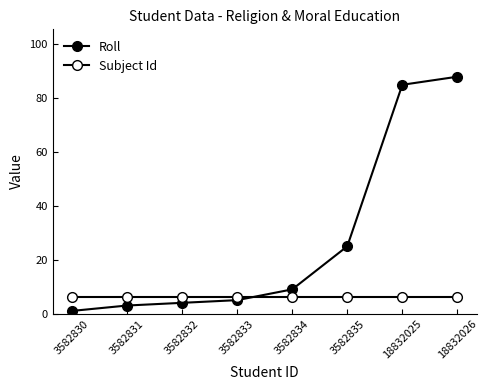

Between 3582833 and 18832025, which is larger?

18832025